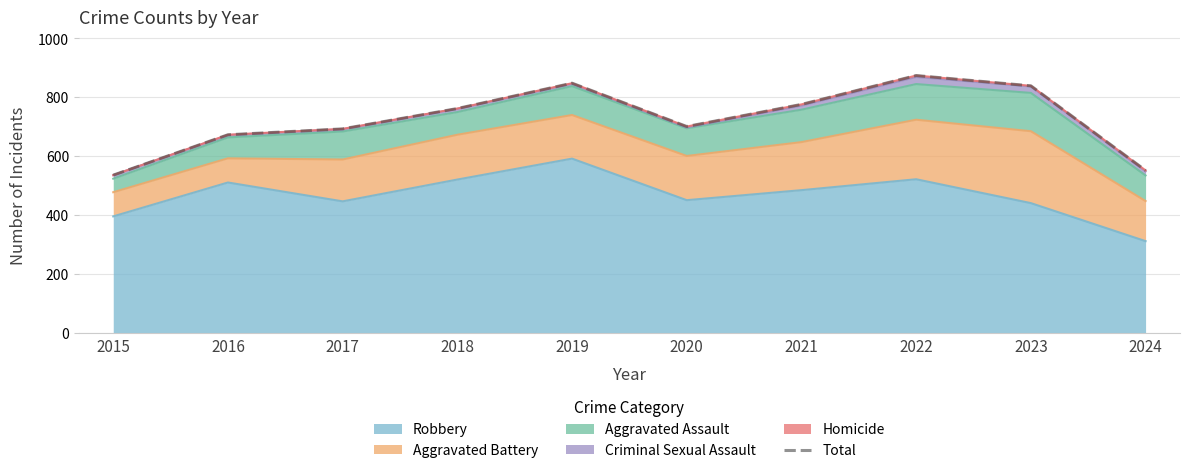

How many lines are shown in the chart?

1